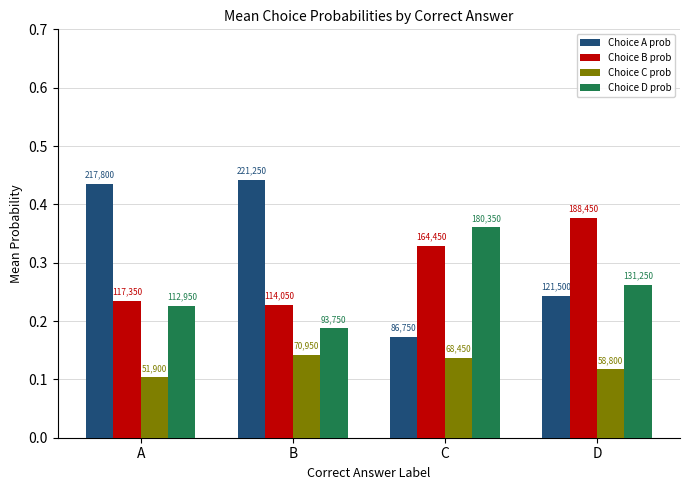

What is the value of the Choice B prob bar at the 3rd from the left?

0.3